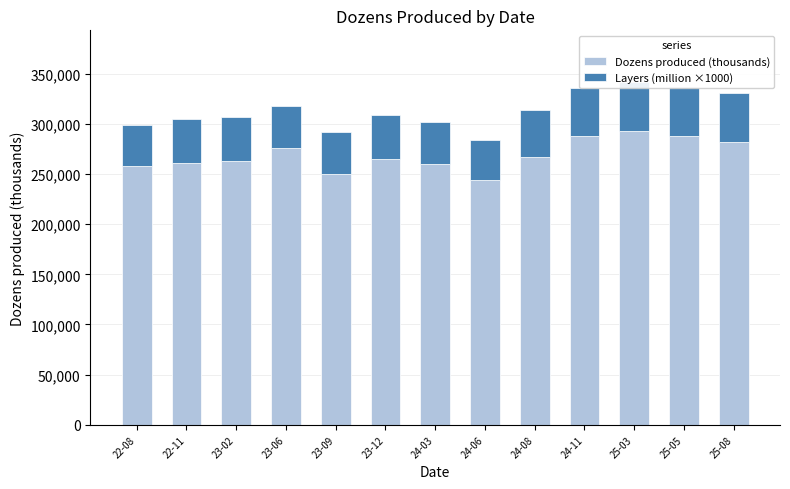

What is the difference between the second highest and second lowest values in the Layers (million ×1000) series?

7400